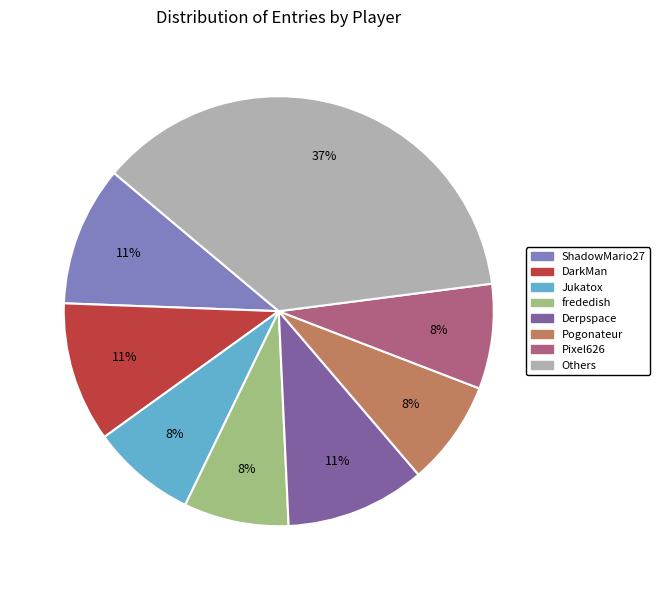

Does Jukatox account for over 50% of the chart?

No